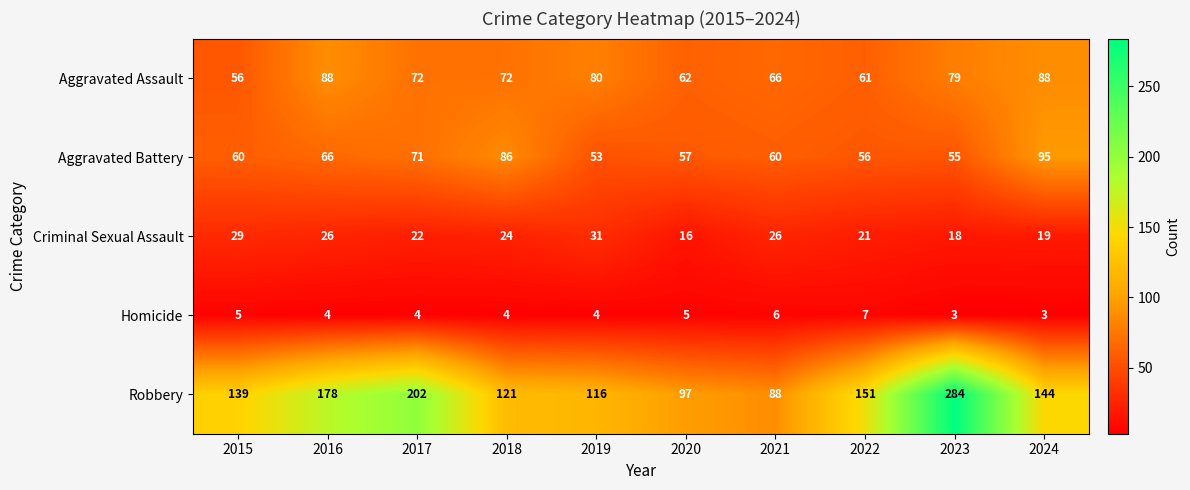

What is the difference between the second highest and minimum values in the Aggravated Battery series?

33